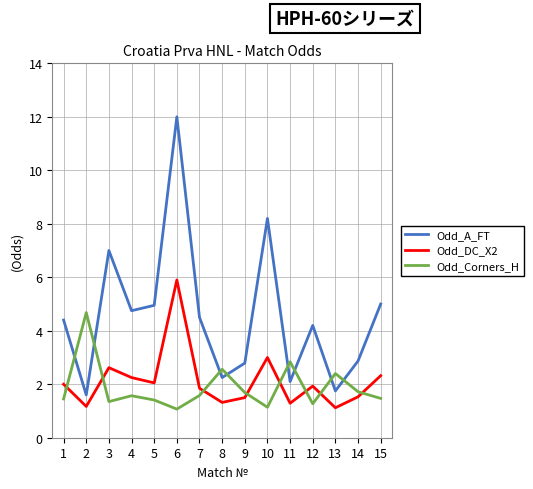

True or false: Odd_A_FT has a value of 2.0 at 5.

False